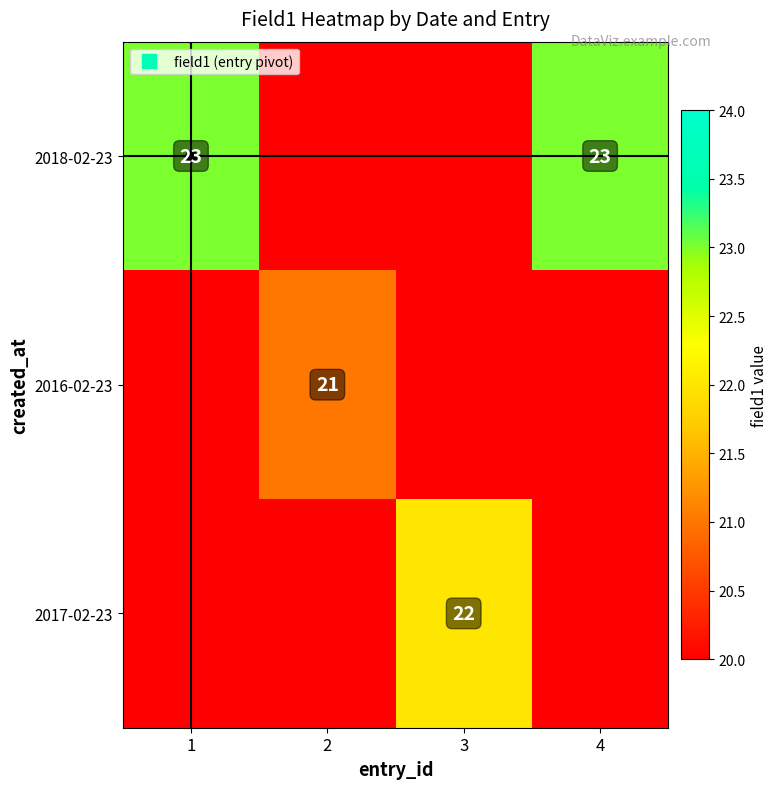

Which has a higher value, 4 or 1?

4